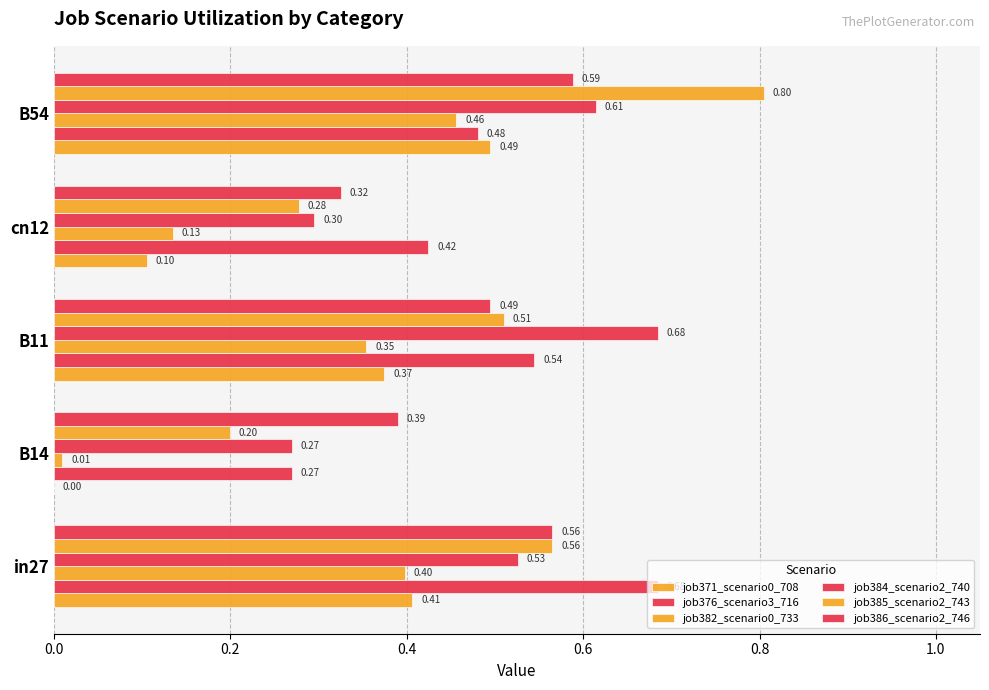

How many series are shown in this chart?

6